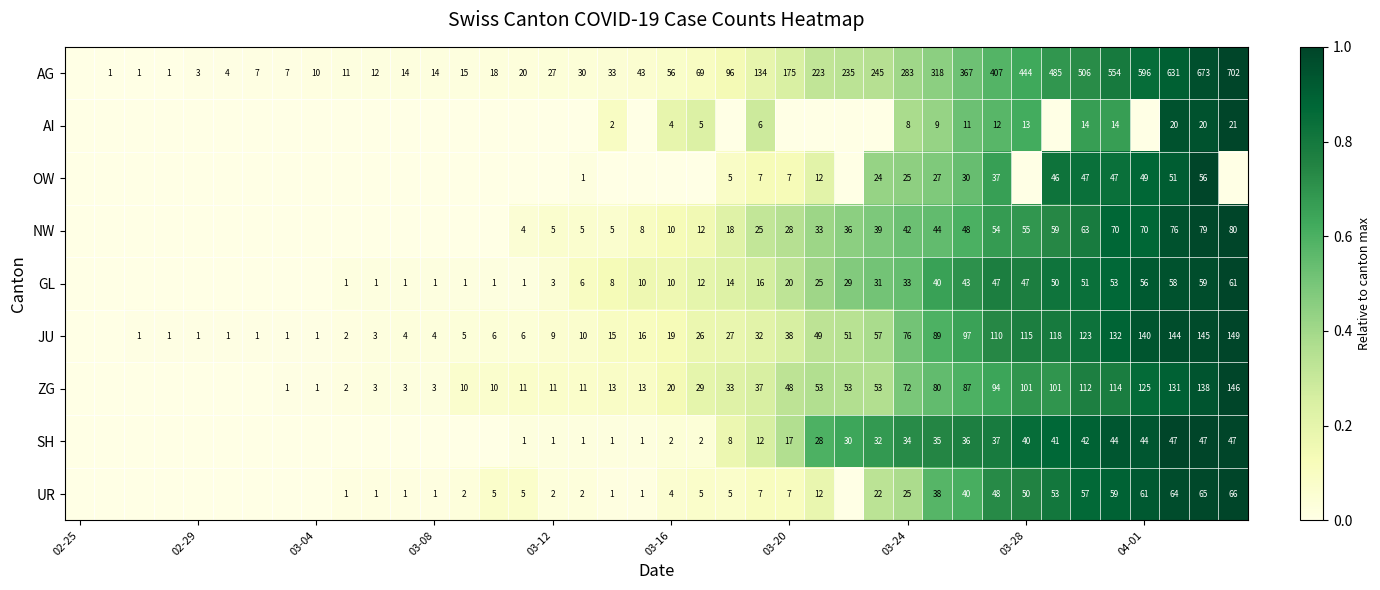

At which category does the chart reach its minimum across all series?

02-25